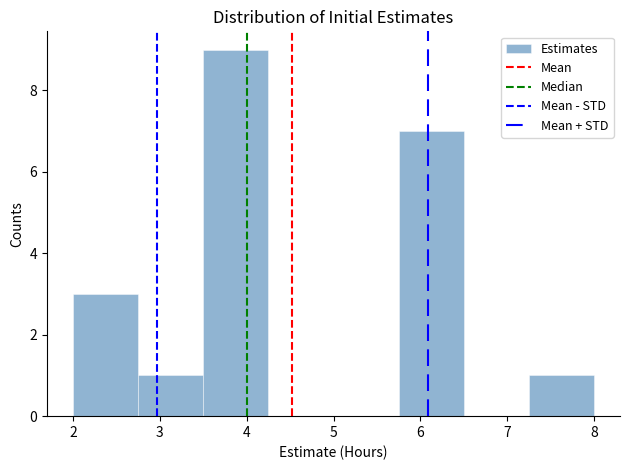

What is the height of the bar covering 5.75 to 6.50 on the x-axis? Neither the bar edges nor the heights are printed on the chart, so give them approximately, as read against the axes.

7